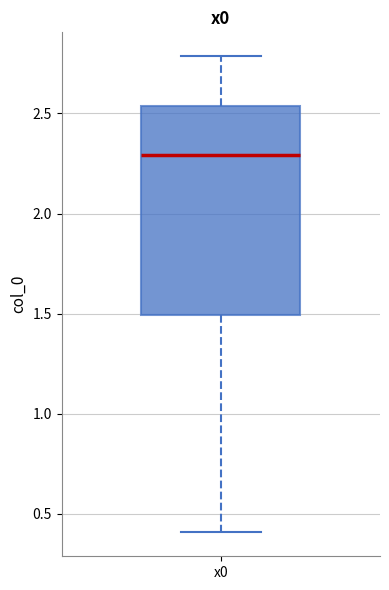

Transcribe this box plot: give where the median line is, the range the box spans, and where the two whiskers end, as read against the y-axis. The values are not printed on the chart, so give them approximately, as read against the axis.

median 2.30, box 1.50 to 2.55, whiskers 0.40 to 2.80